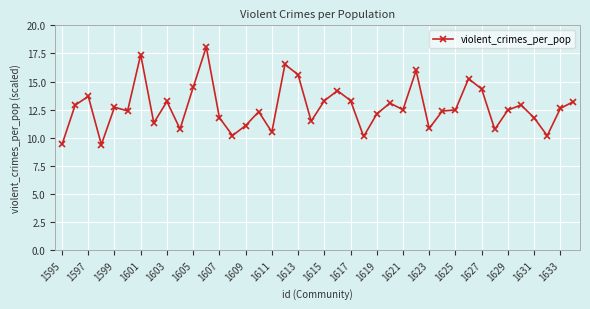

What is the maximum value shown in the chart?

18.1